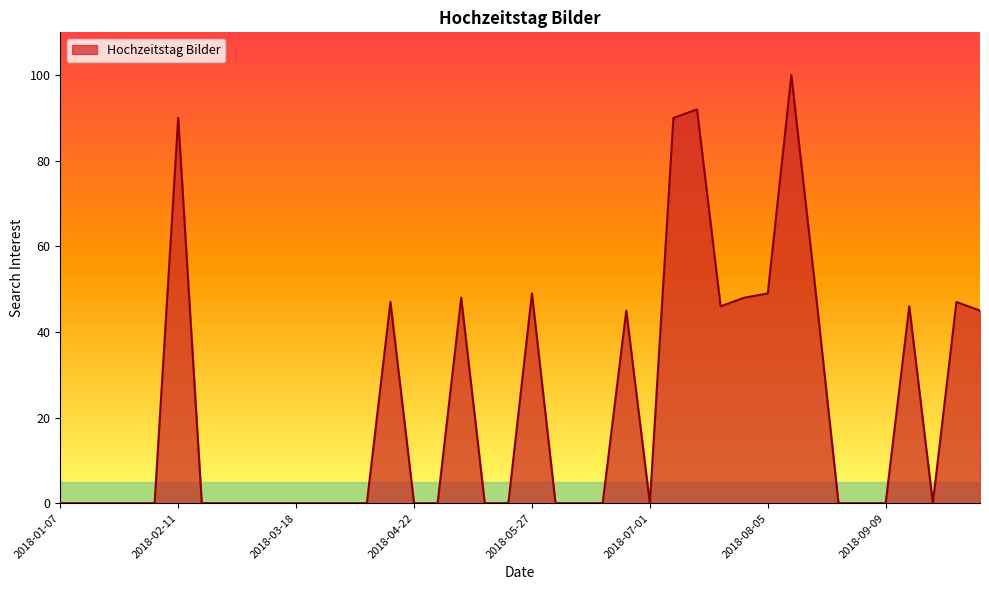

What is the greatest value displayed?

100